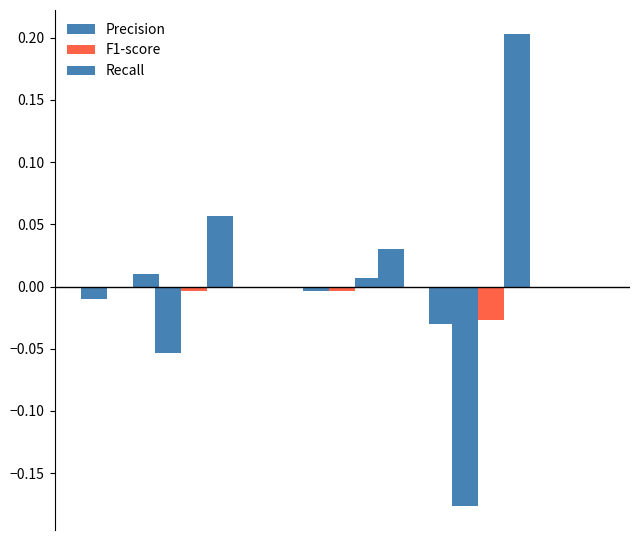

Which series has the widest spread of values?

Recall